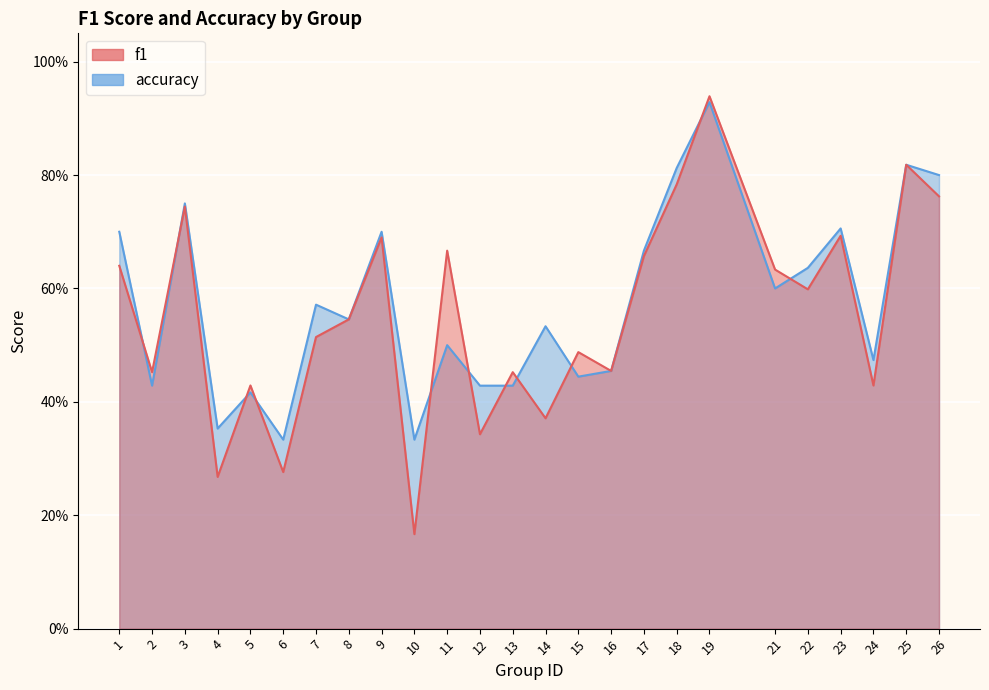

What is the difference between the accuracy values at 14 and 17?

0.1